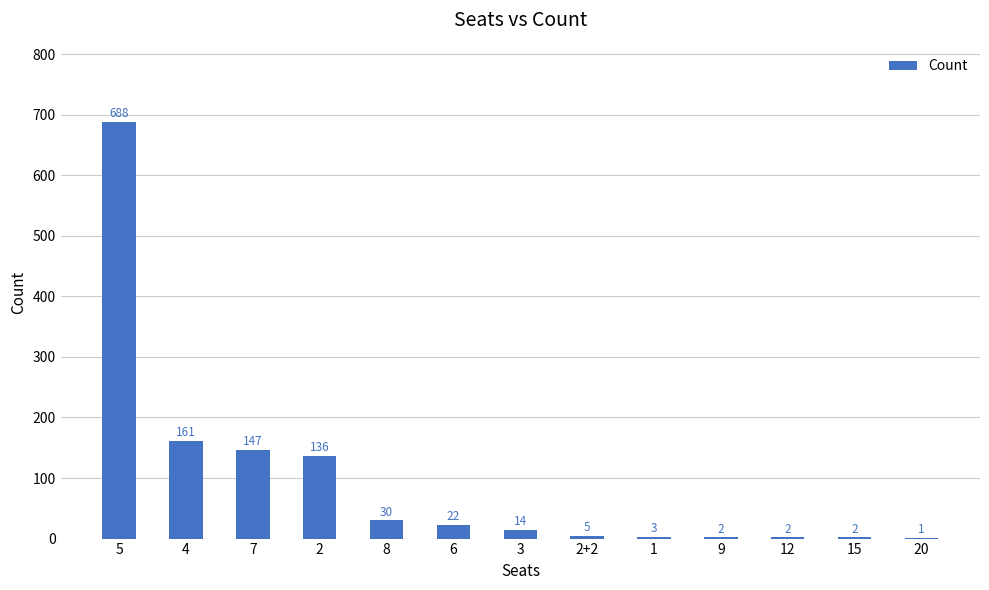

How many distinct data groups are displayed?

1